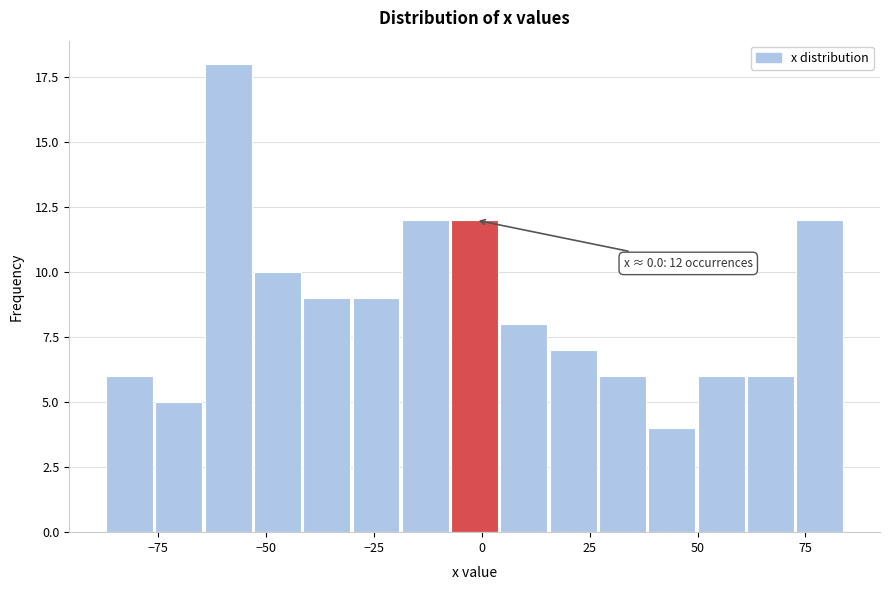

Read against the x-axis, roughly where is the centre of the tallest bar?

-60